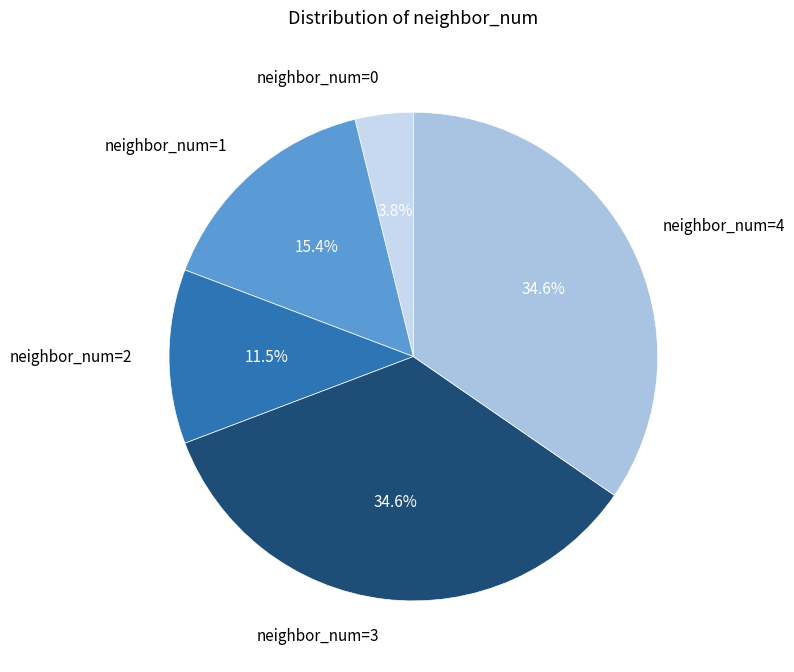

Which has a higher value, neighbor_num=3 or neighbor_num=1?

neighbor_num=3